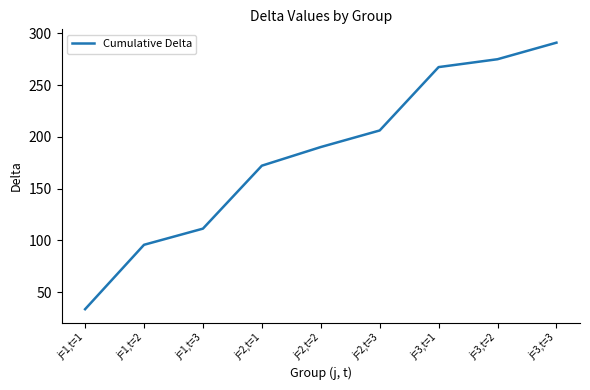

Reading left to right, extract all data points from this chart.

33.6	95.8	111.4	172.2	190.2	206.2	267.4	275.0	291.0